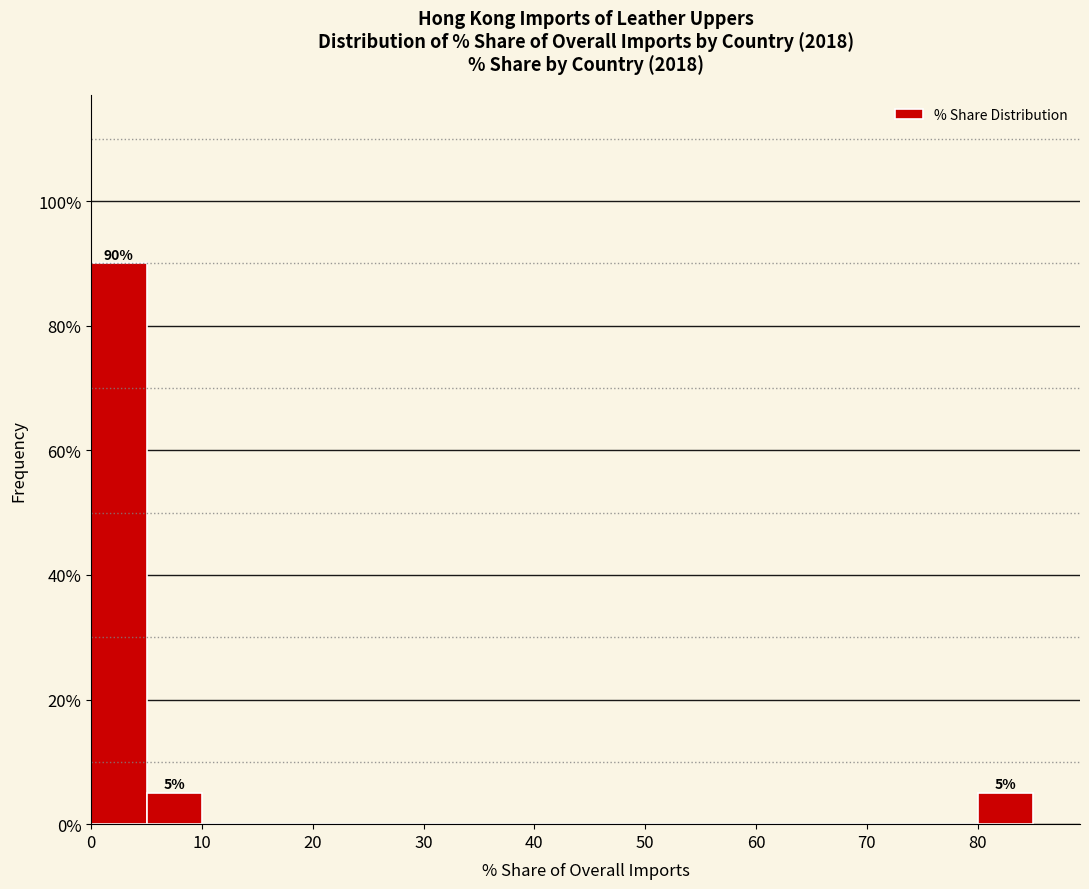

Over which range of the x-axis is the bar tallest?

0 to 5